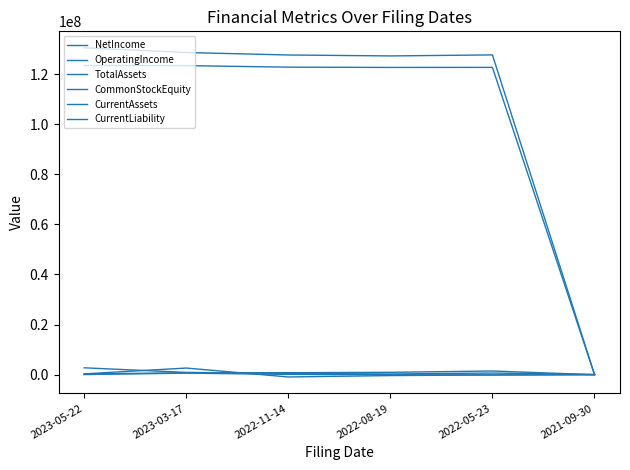

How many series are shown in this chart?

6